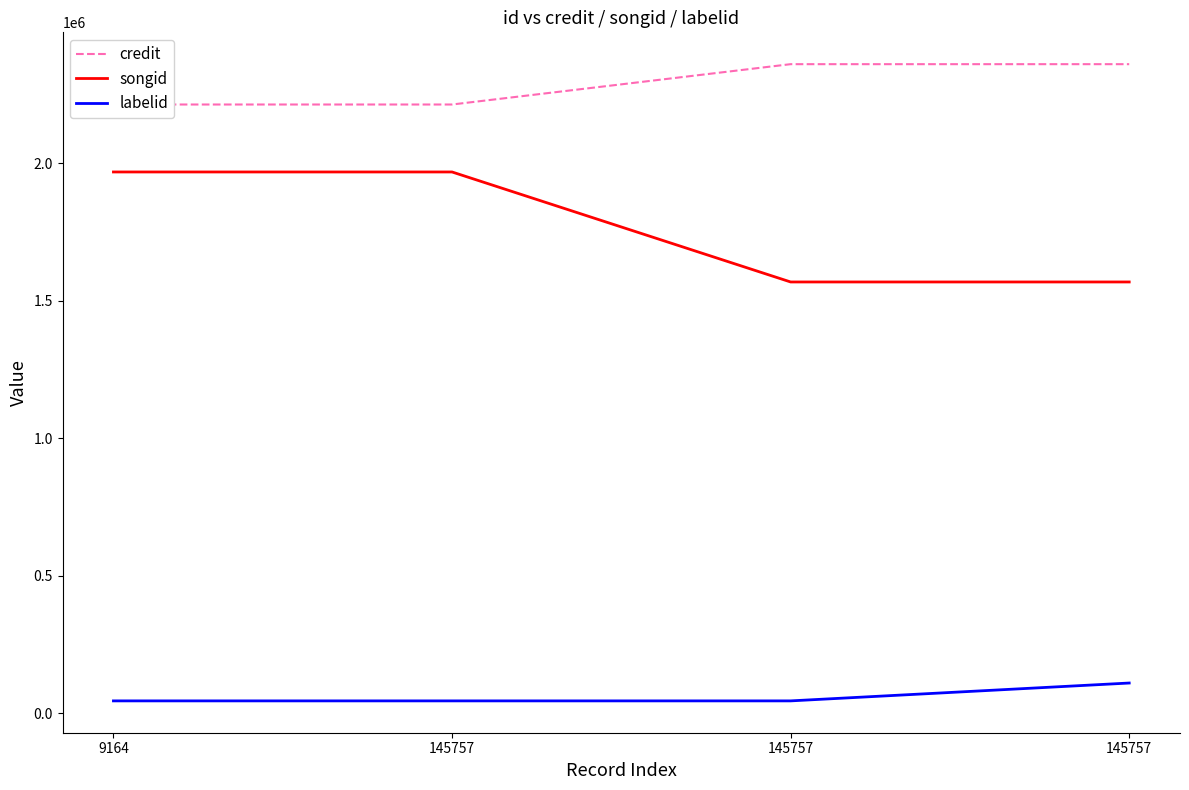

True or false: songid has more than 0 points higher than both neighbors.

False